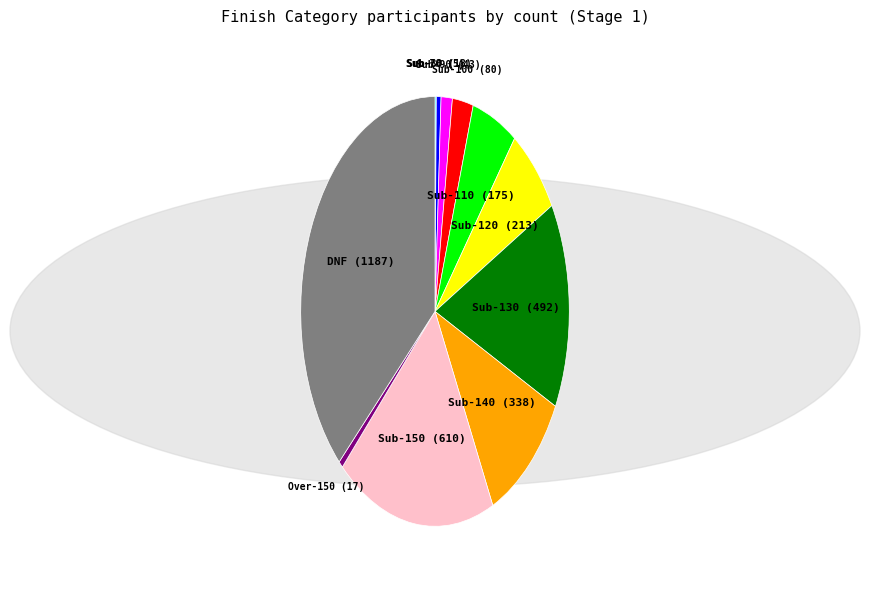

Which slice is the largest?

DNF